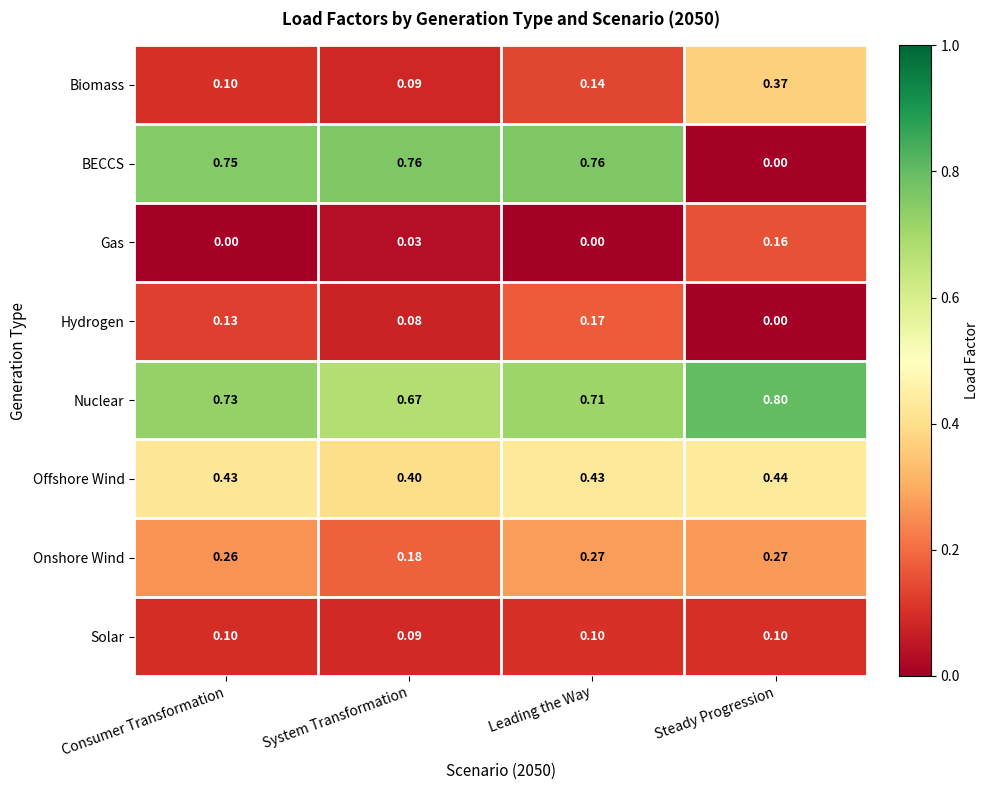

At which label does Nuclear reach its peak?

Steady Progression